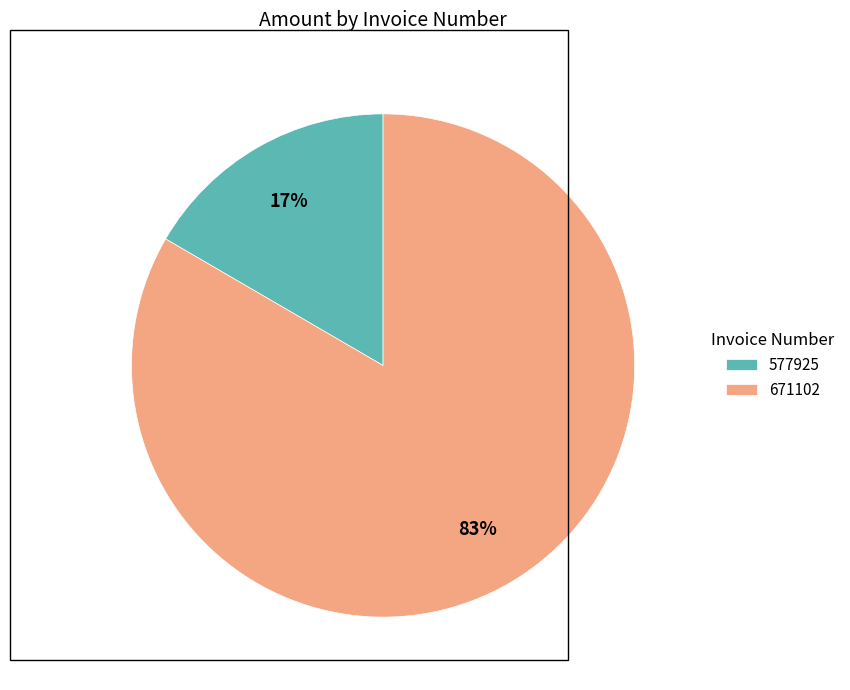

Do 671102 and 577925 together represent more than half of the pie?

Yes